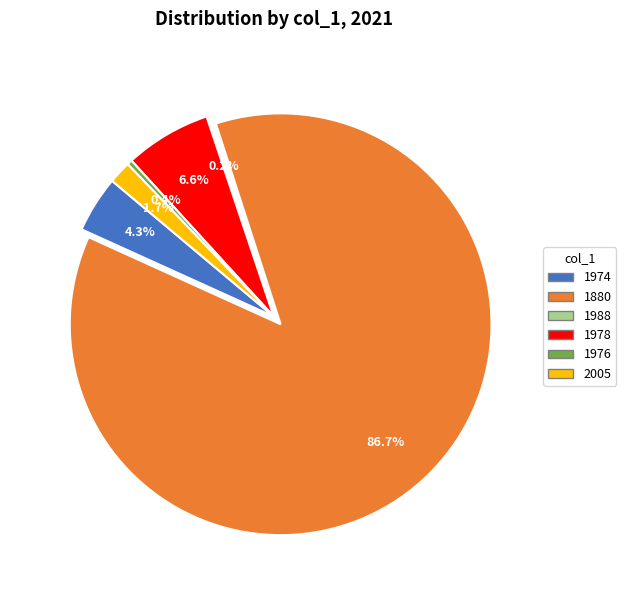

Which category has the biggest portion of the pie?

1880